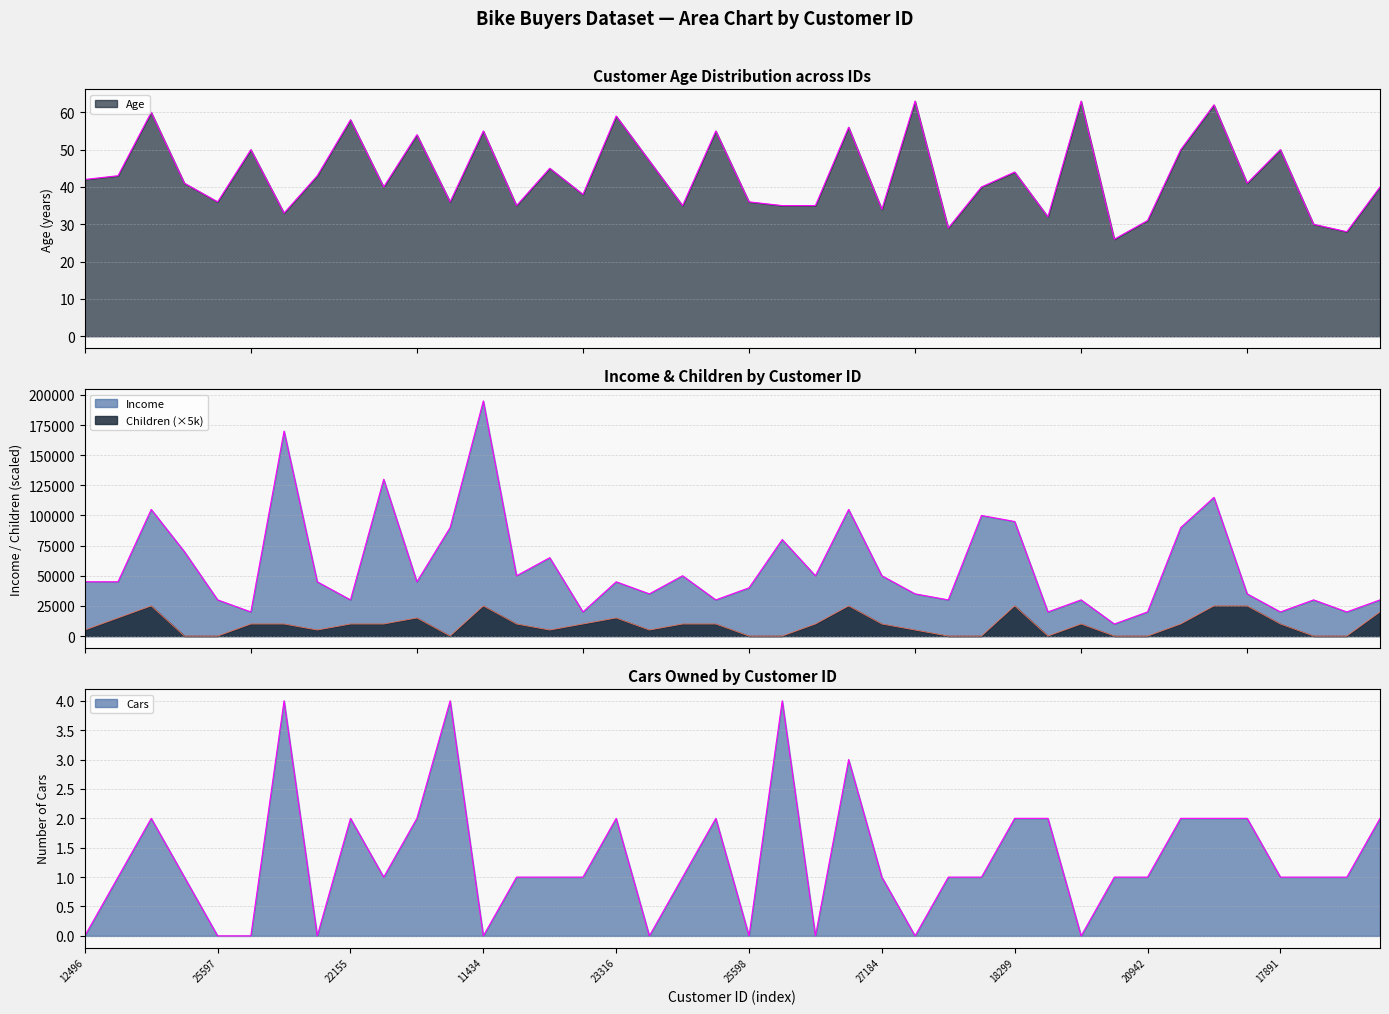

True or false: Age has a value of 60 at 27184.

False